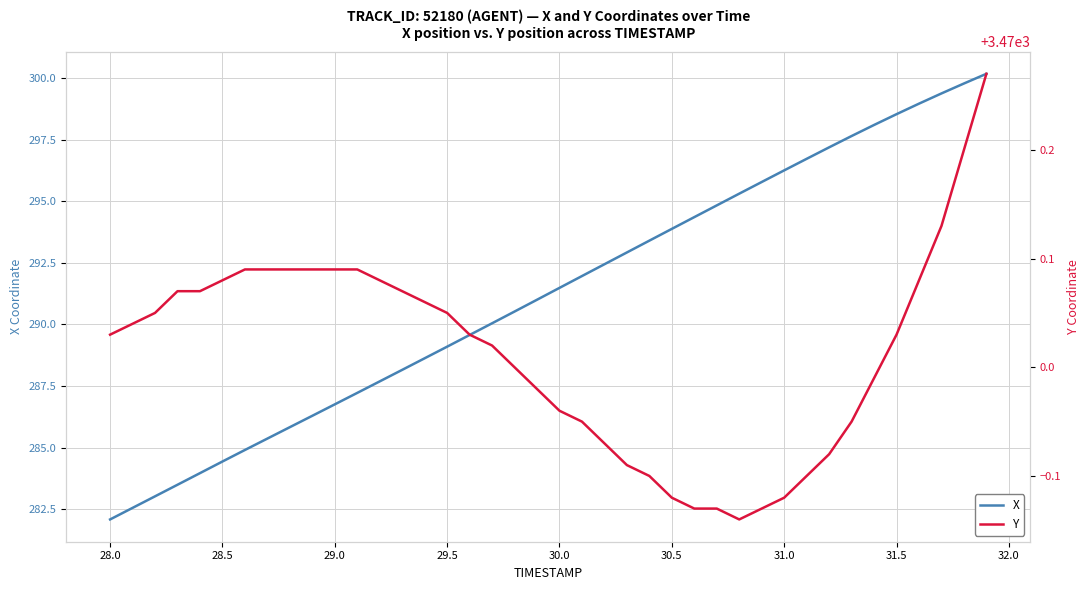

True or false: X has more than 0 interior local peaks.

False